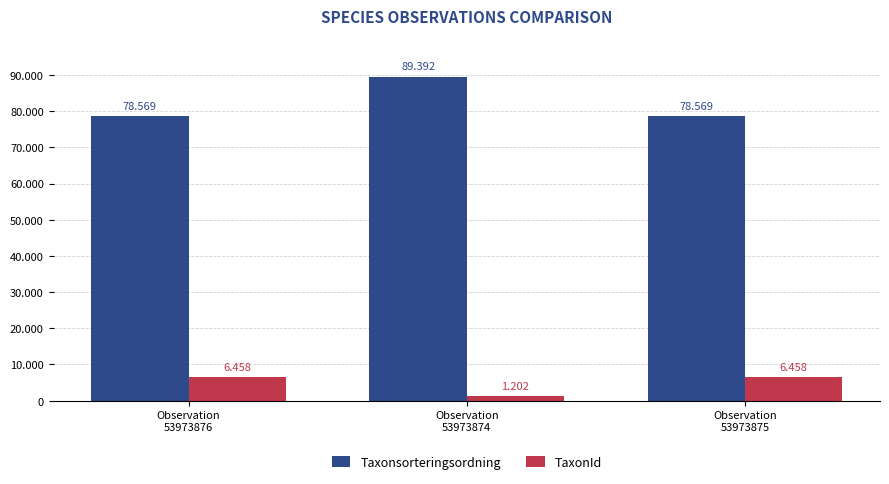

What are all the series names shown in the legend?

Taxonsorteringsordning, TaxonId